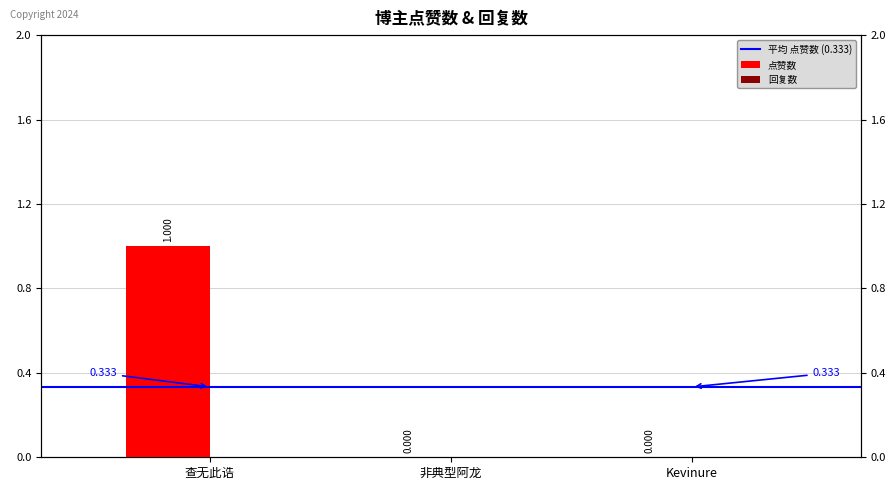

The chart shows a value of 1 at 查无此诰. True or false?

True